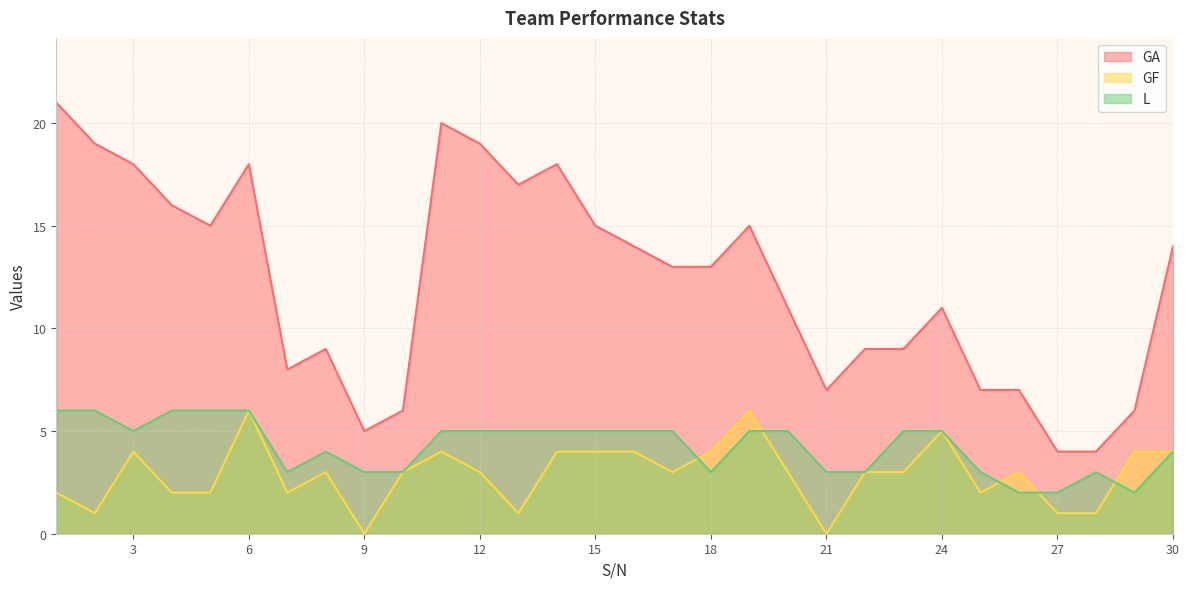

At which category does the chart reach its peak across all series?

1